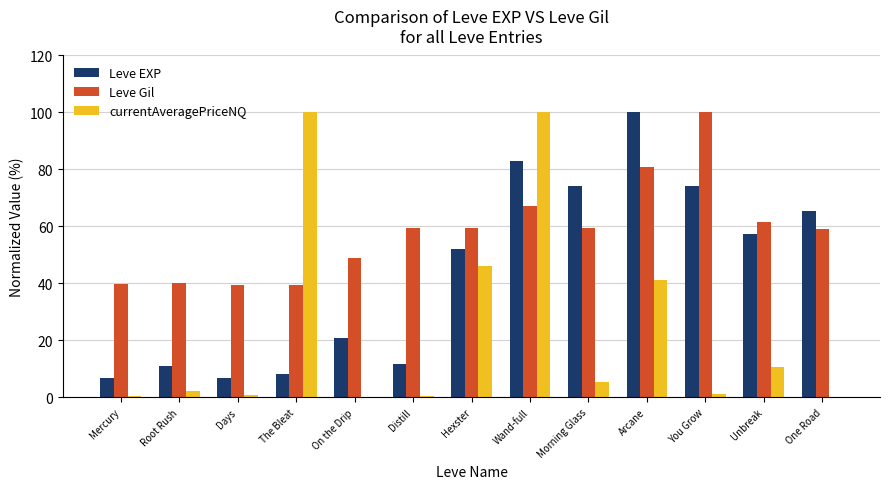

At which category is the sum across all series the highest?

Wand-full